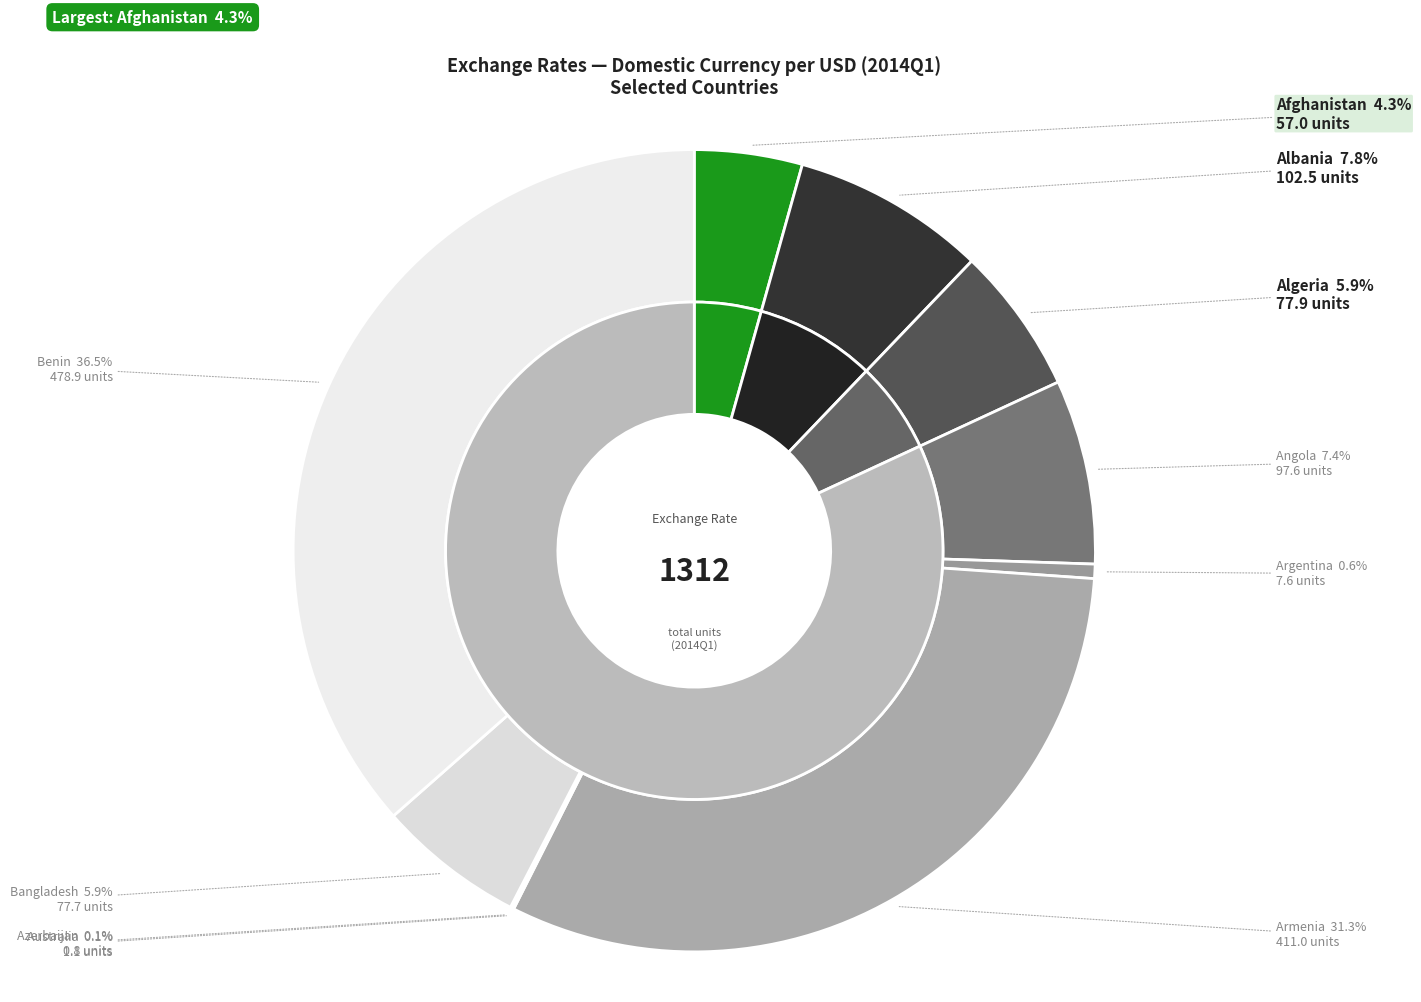

To the nearest percent, what is the average slice percentage?

10%